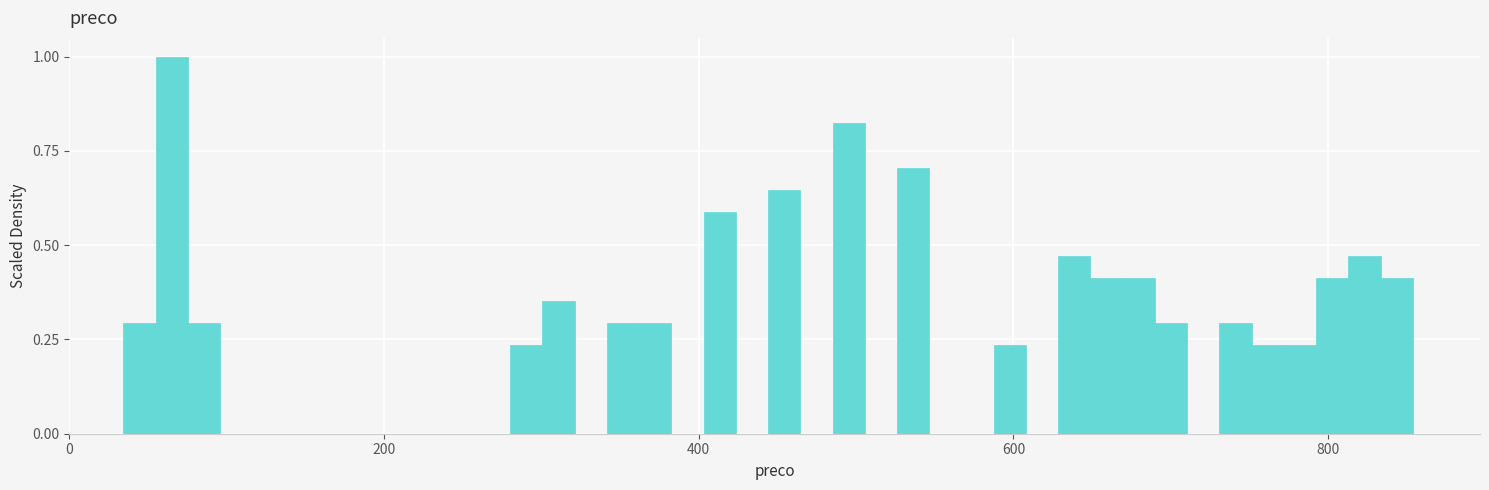

Around what value on the x-axis is the tallest bar? Give the approximate position of its centre, as read against the axis.

60